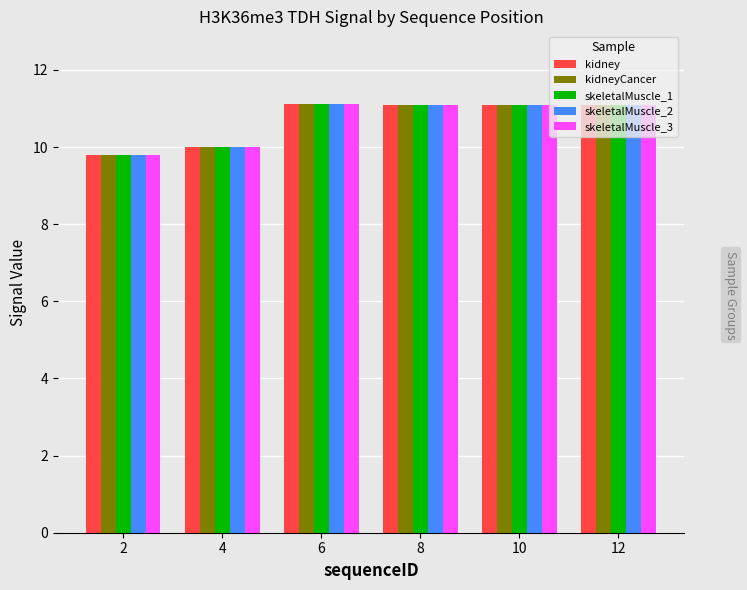

What is the value of the skeletalMuscle_2 bar at the 3rd from the left?

11.1